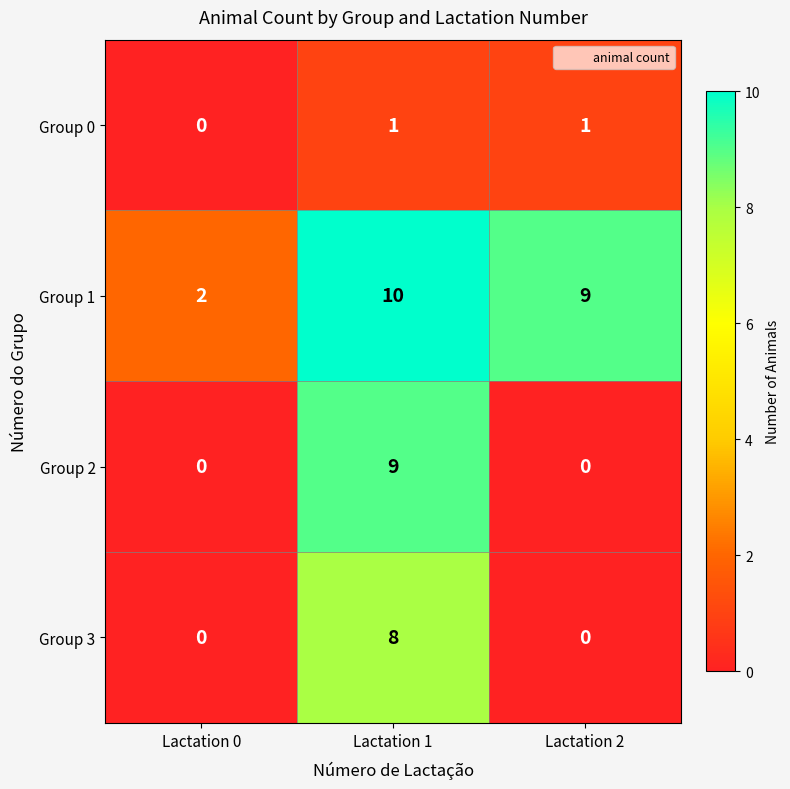

Which series has the widest spread of values?

Group 2